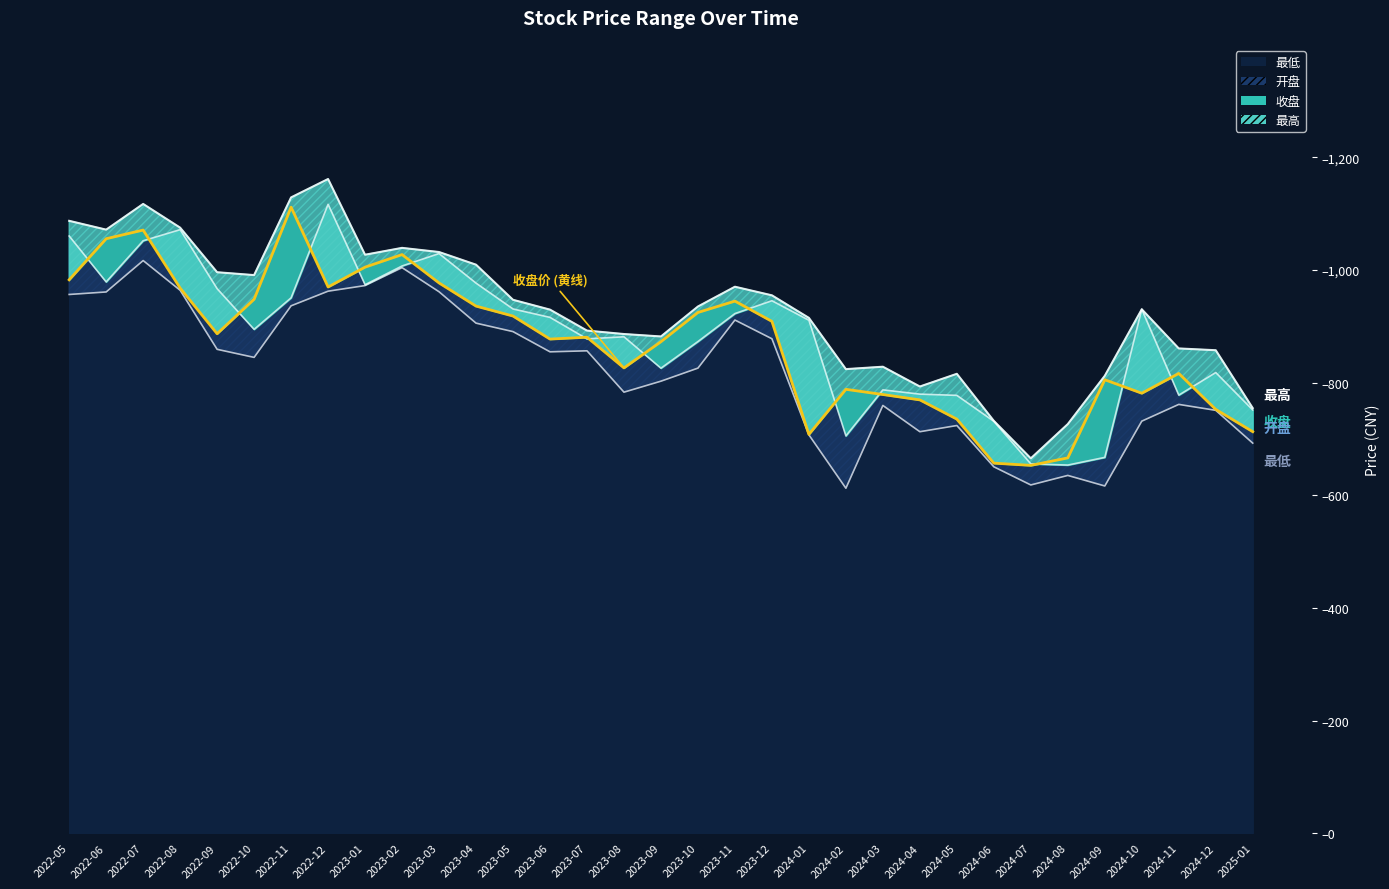

What is the difference between the maximum and minimum values in the 最低 series?

404.3